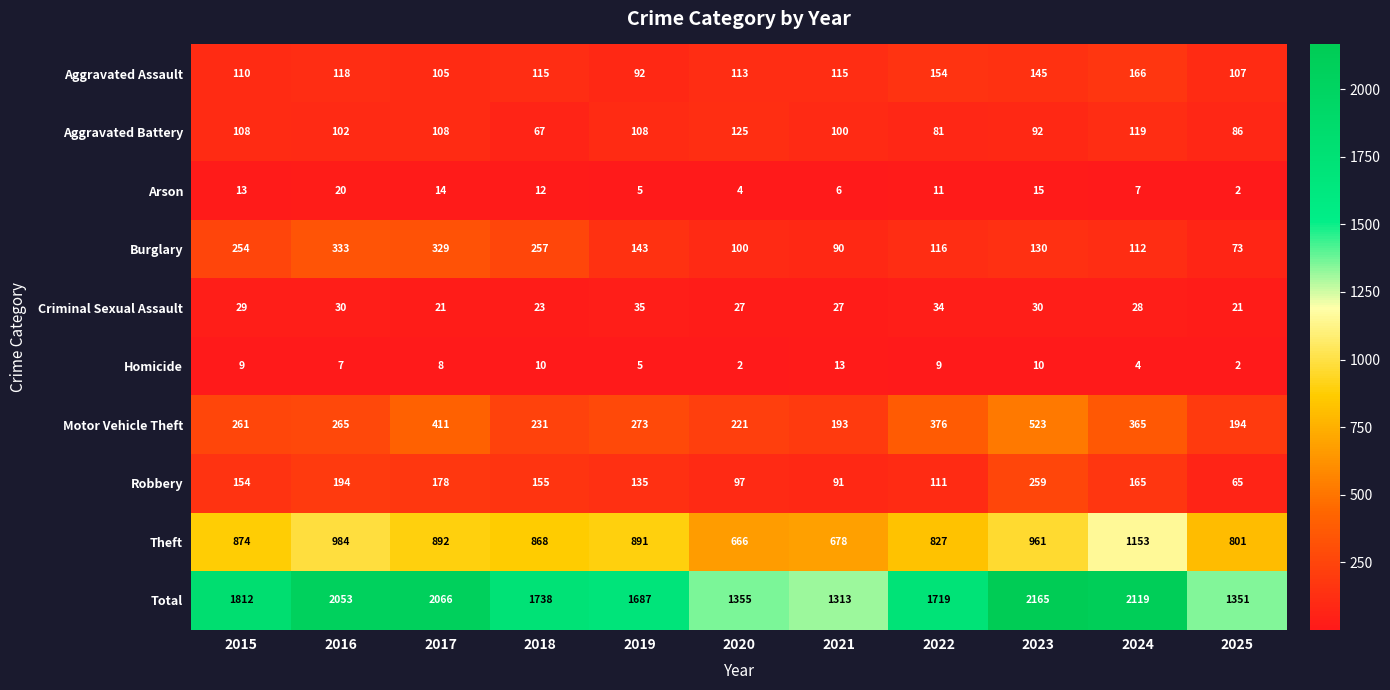

What is the greatest value displayed?

2165